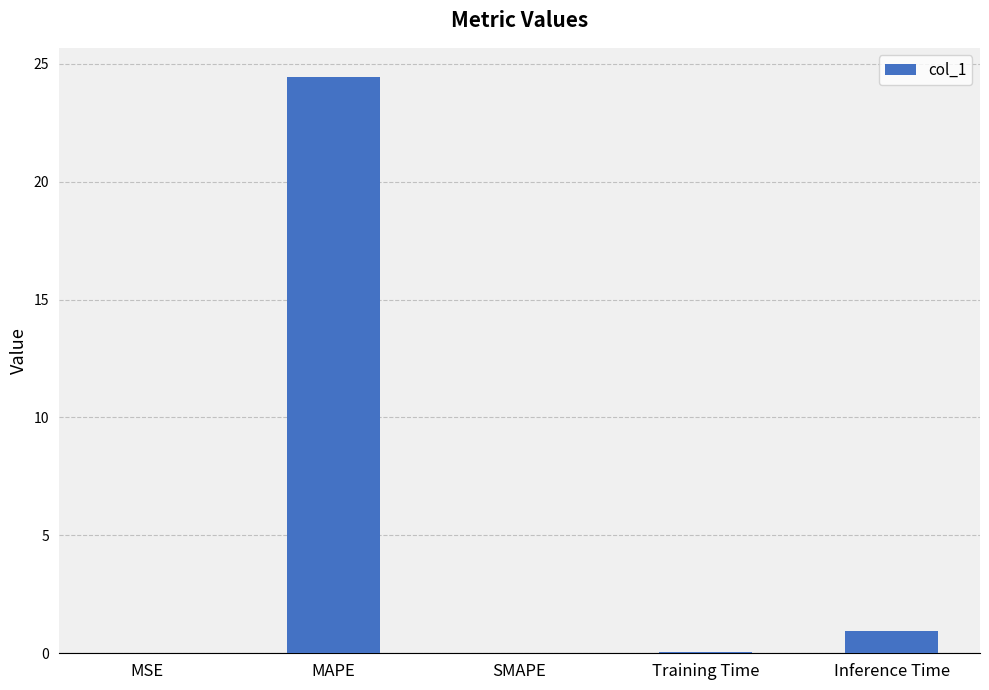

Does the chart contain stacked bars?

No